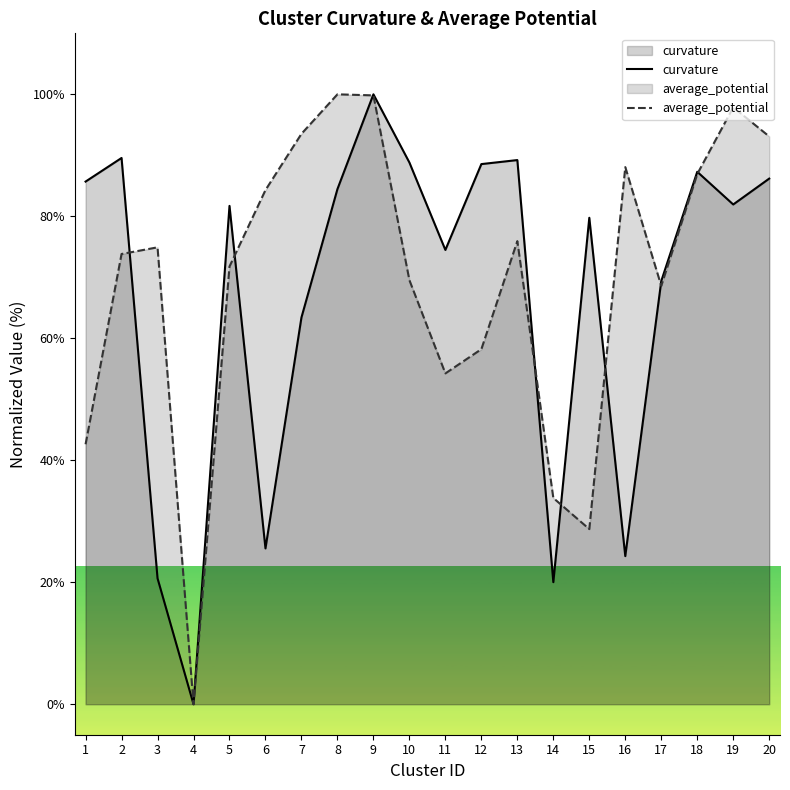

What is the sum of the average_potential values at 9 and 13?

175.8